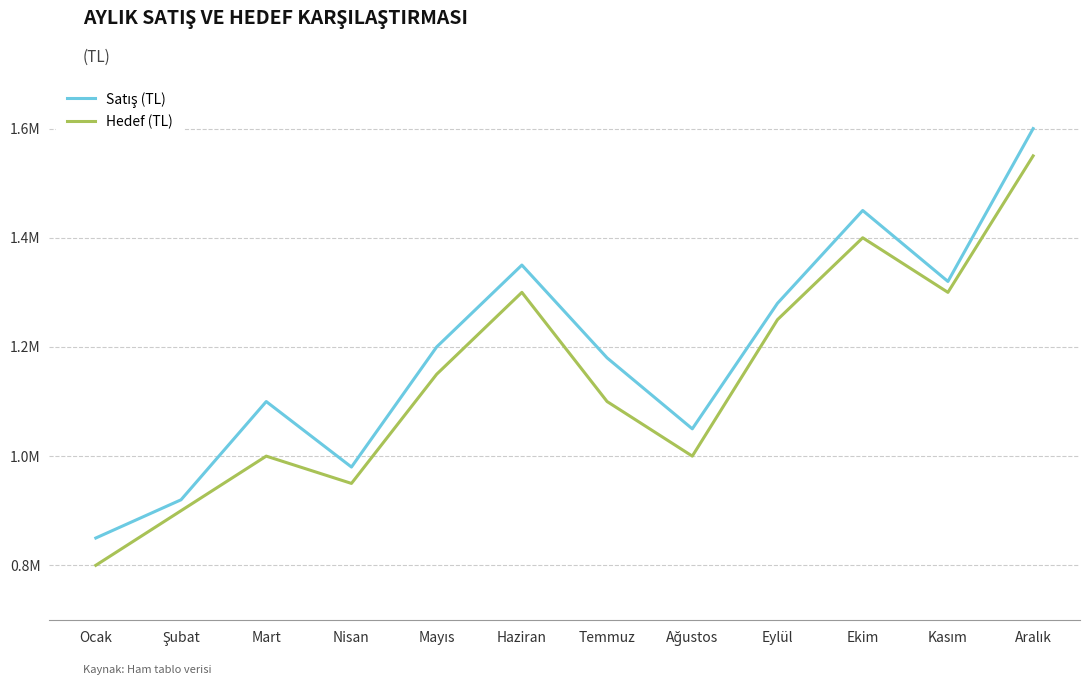

Between Ocak and Mayıs, which series saw the biggest shift?

Satış (TL)